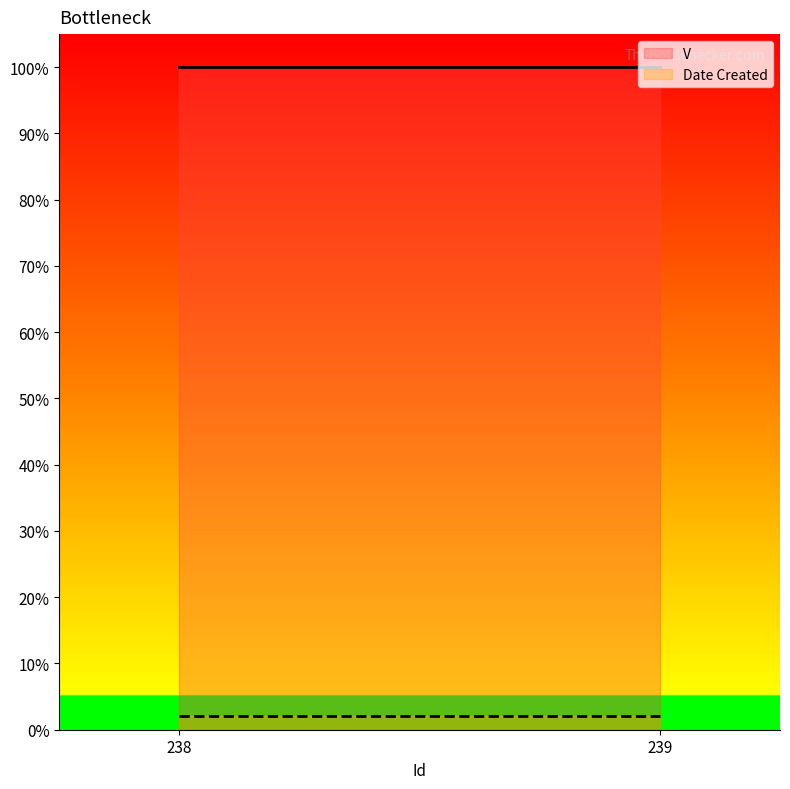

Between 238 and 239, which series saw the biggest shift?

V